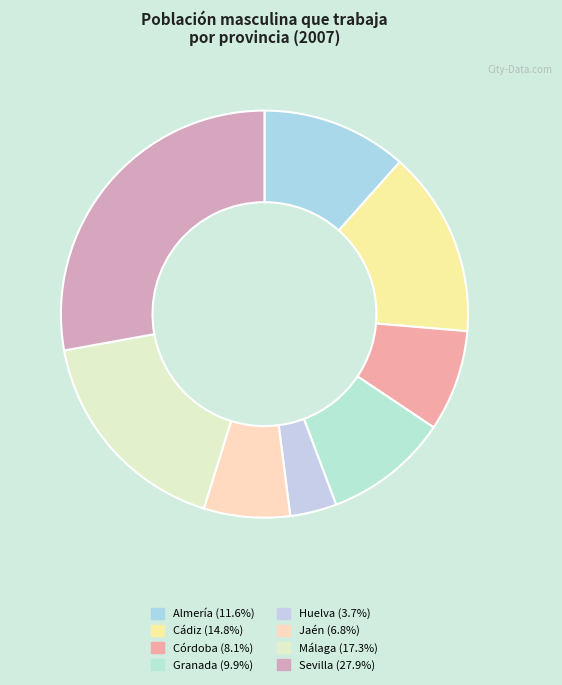

What percentage is the Córdoba slice, to the nearest percent?

8%